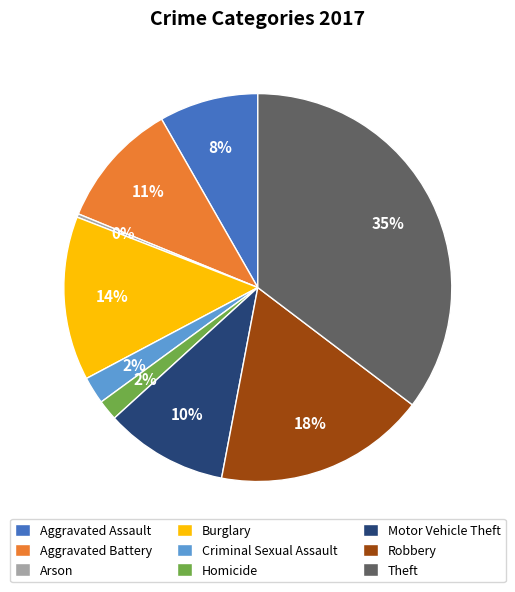

To the nearest percent, what is the combined percentage of Motor Vehicle Theft and Aggravated Battery?

21%